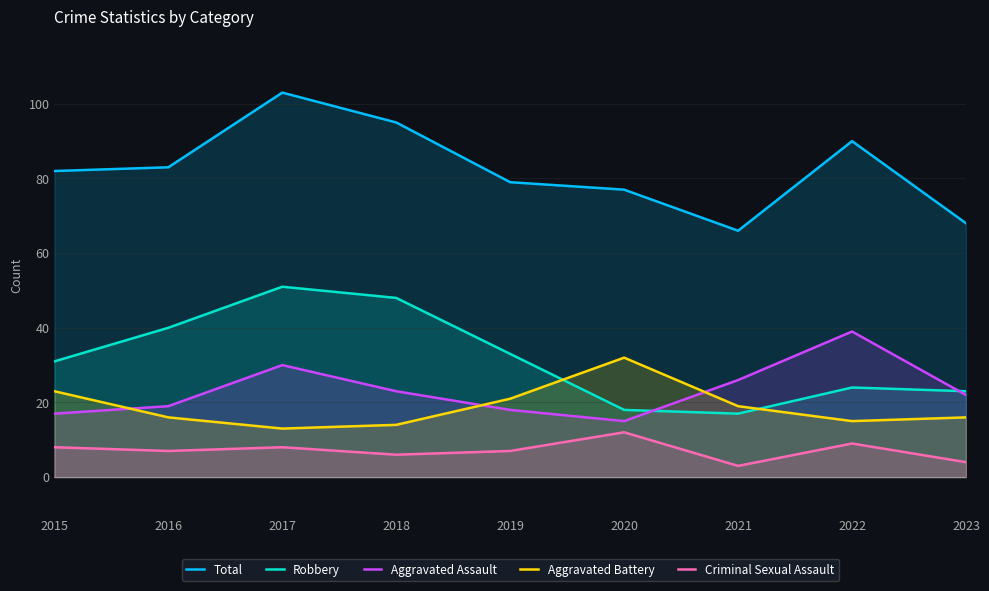

True or false: Criminal Sexual Assault and Aggravated Battery cross at least once.

False